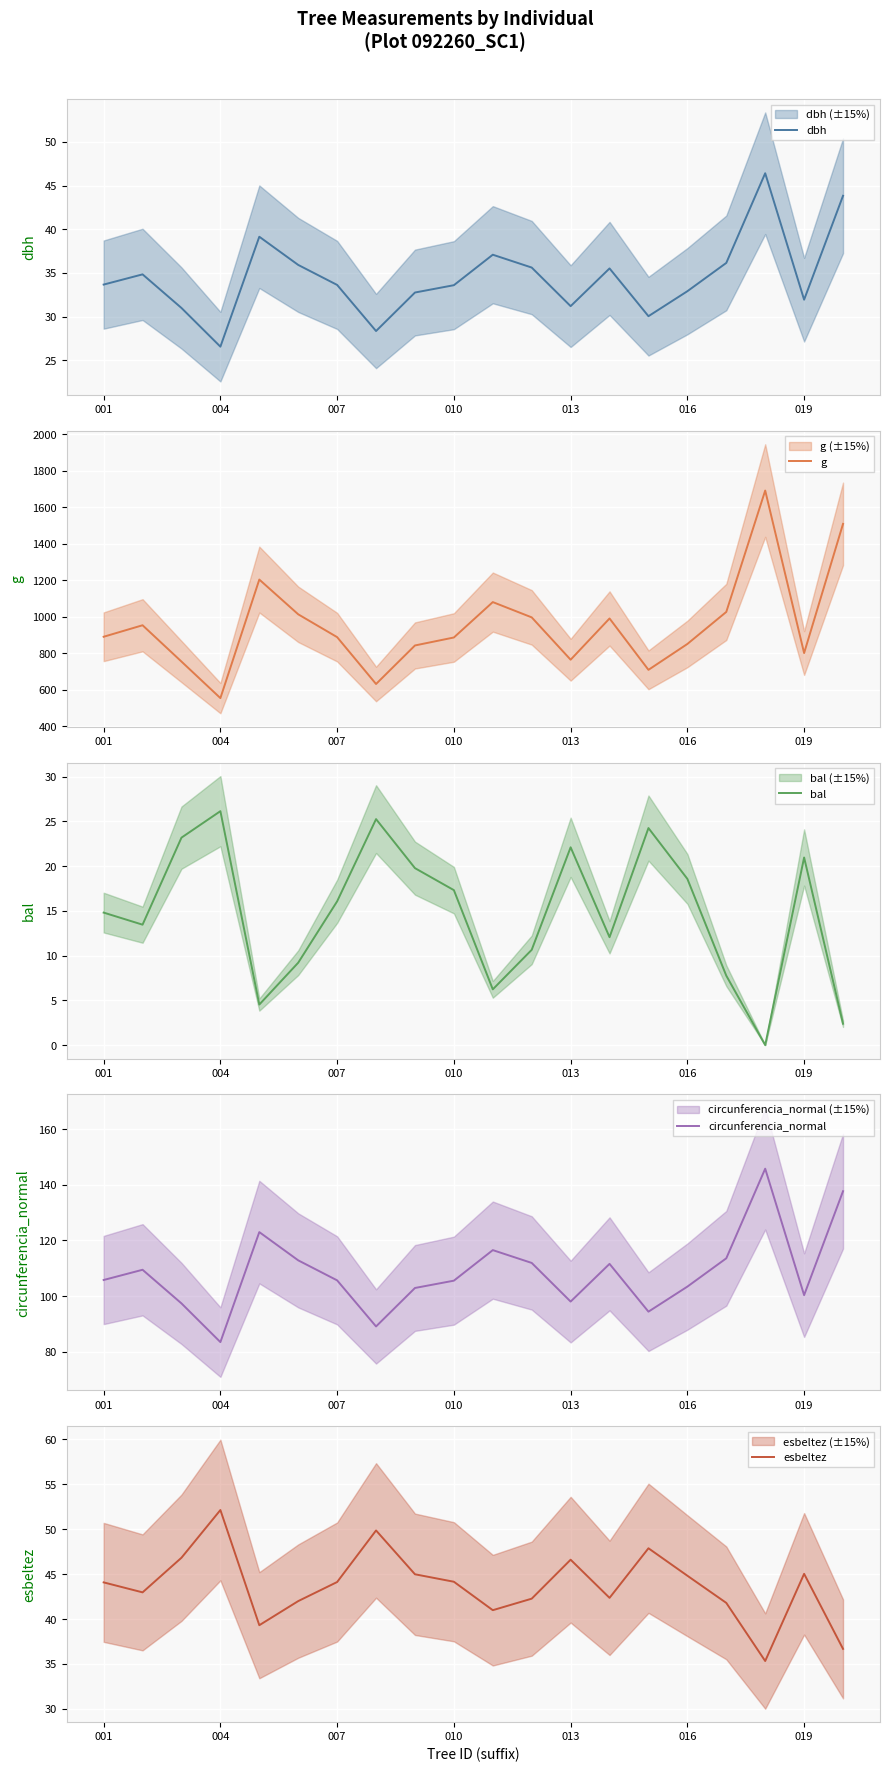

The value of dbh at 004 is 35.8. True or false?

False